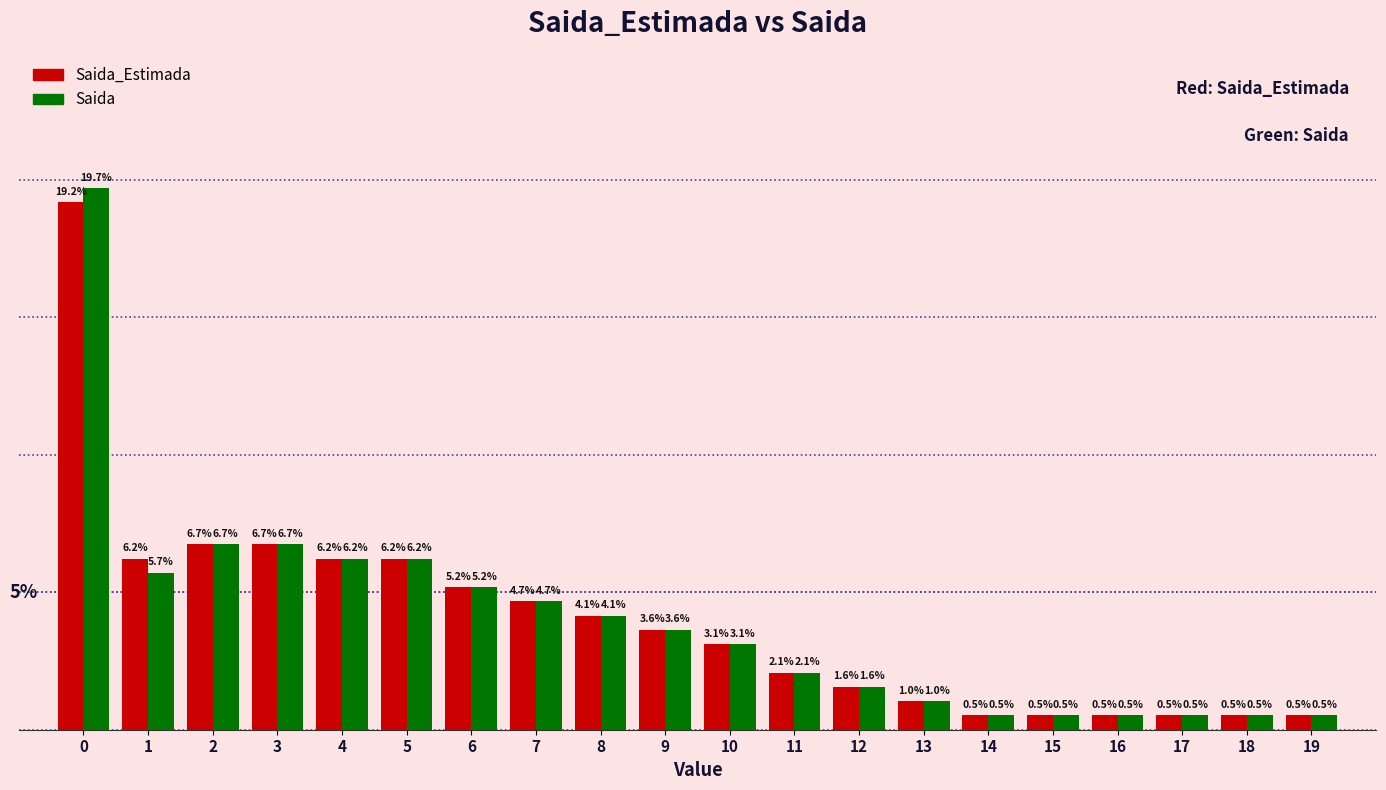

List the series in order of their peak value, highest first.

Saida, Saida_Estimada